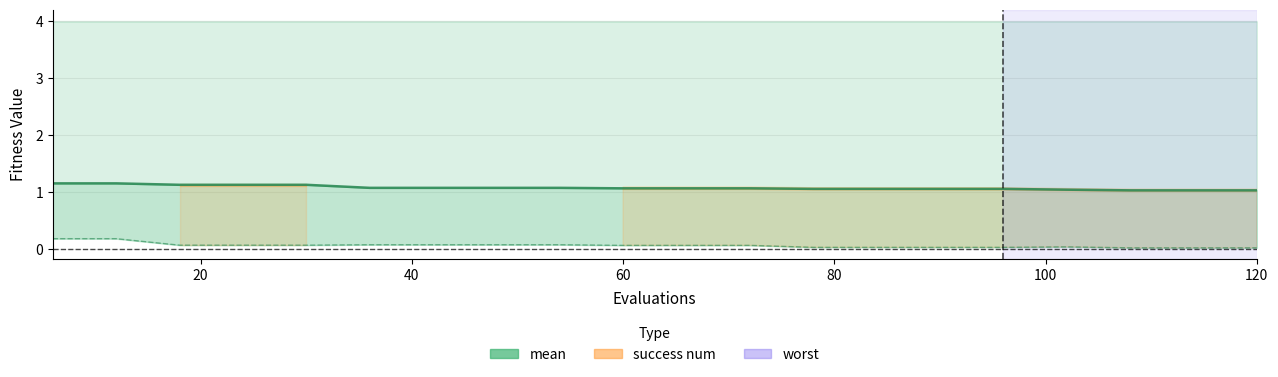

How many mean values are between 1 and 2?

20